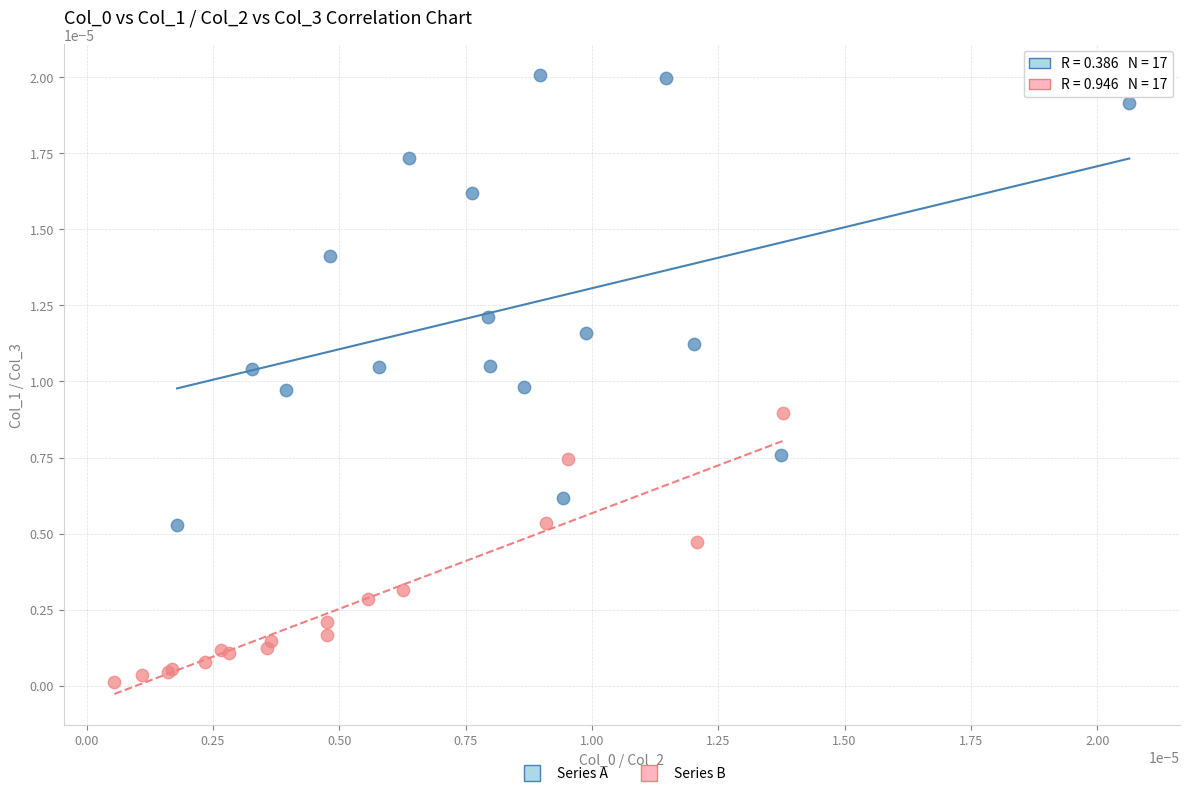

Which series contains the lowest Y value?

Series B